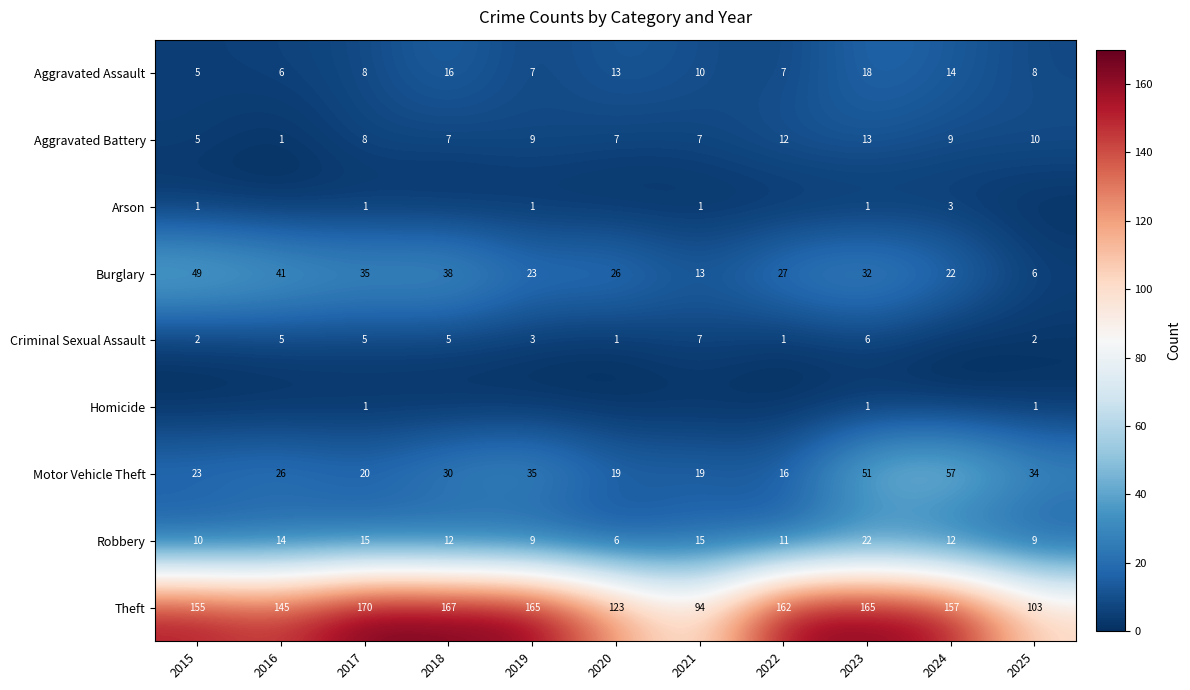

At how many categories does at least one series exceed 166?

2